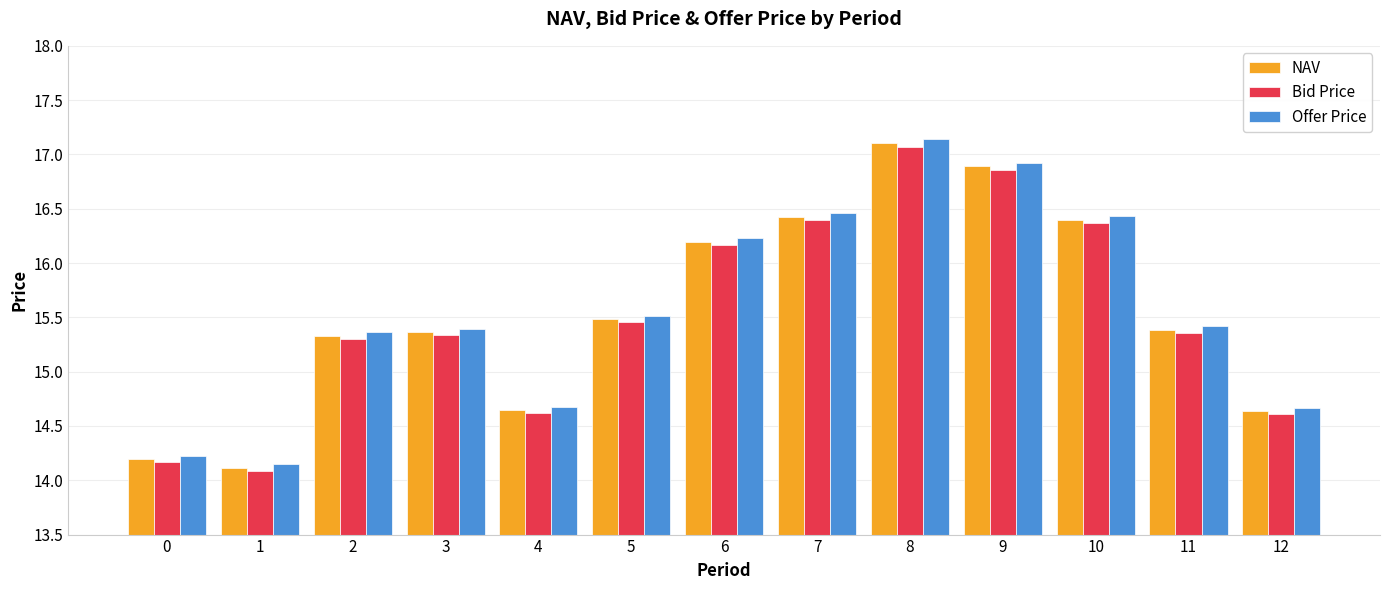

What is the difference between the maximum and minimum values in the NAV series?

3.0